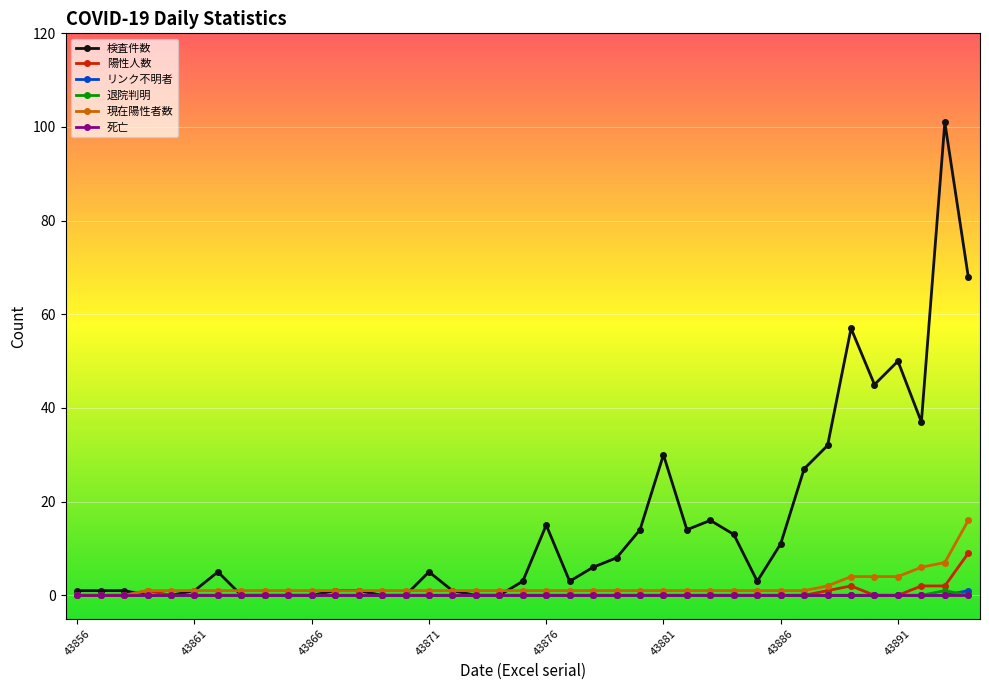

What is the value of the 検査件数 point at the 25th from the left?

14